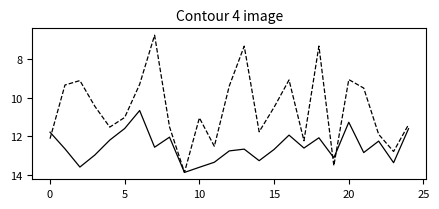

What is the greatest value displayed?

13.9